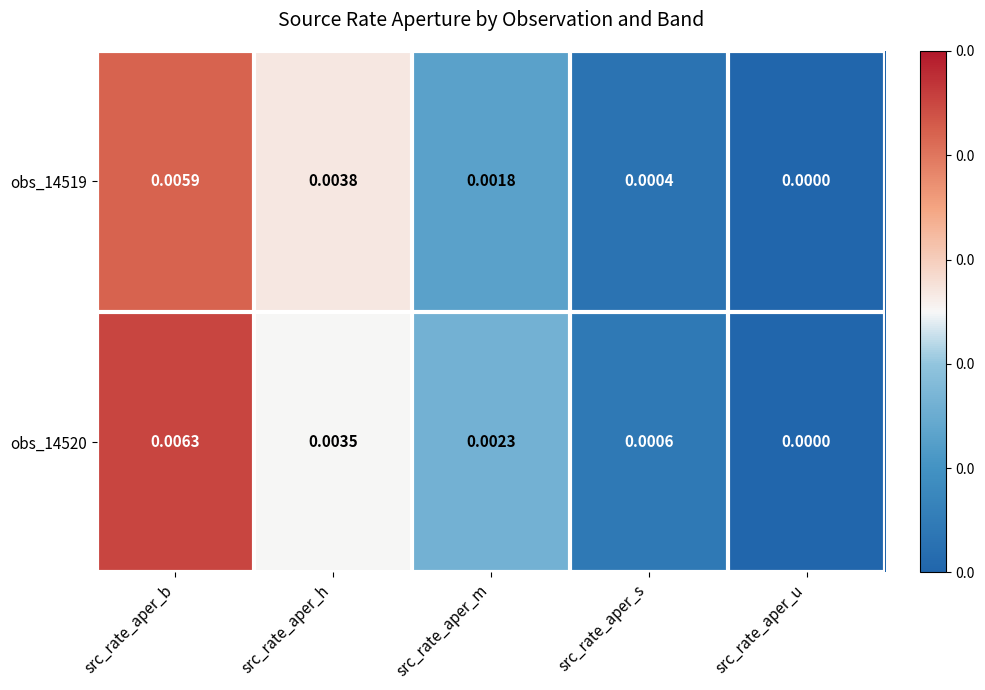

Which category has the lowest value across all series?

src_rate_aper_u